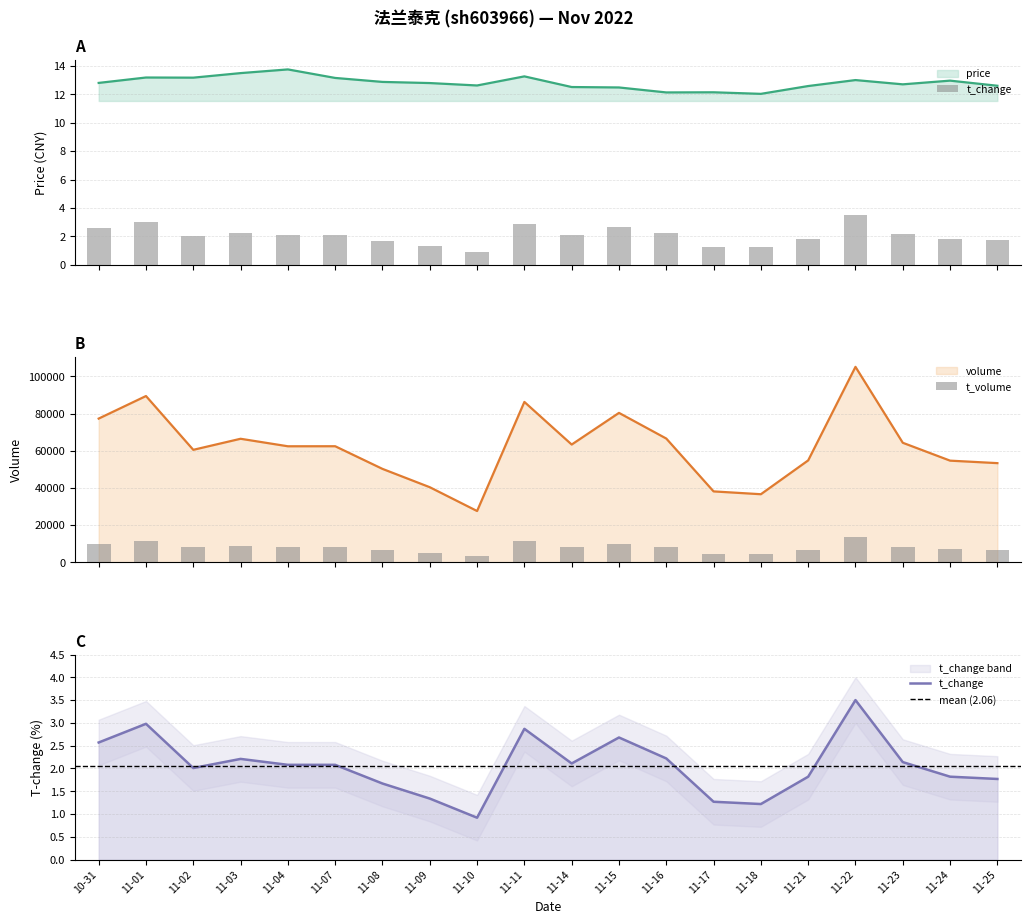

What is the sum of the price values at 11-16 and 11-17?

24.3